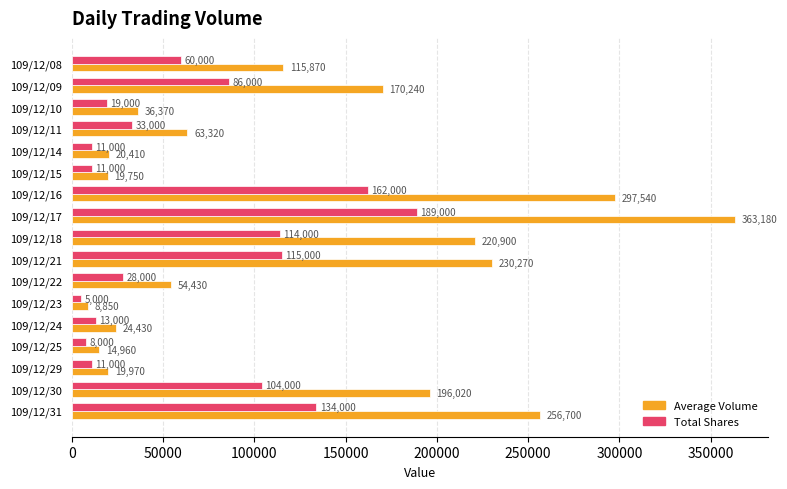

Which series has the largest range (max minus min)?

Average Volume